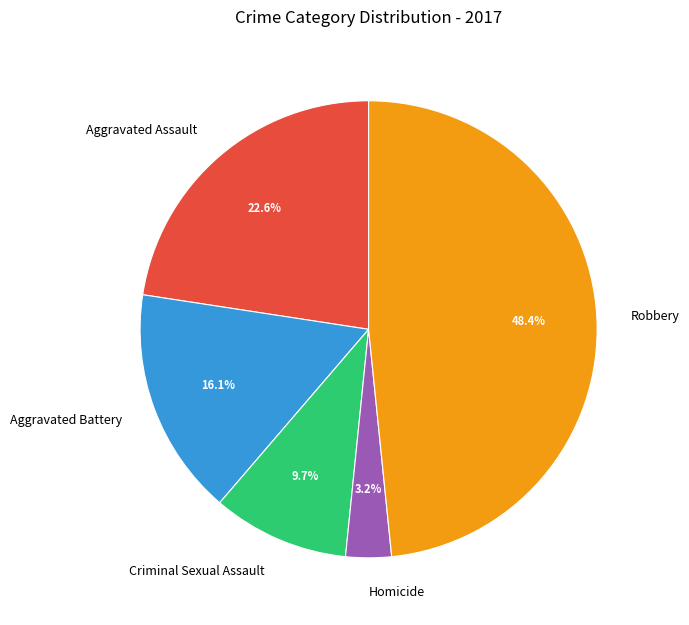

What is the smallest slice in the pie chart?

Homicide